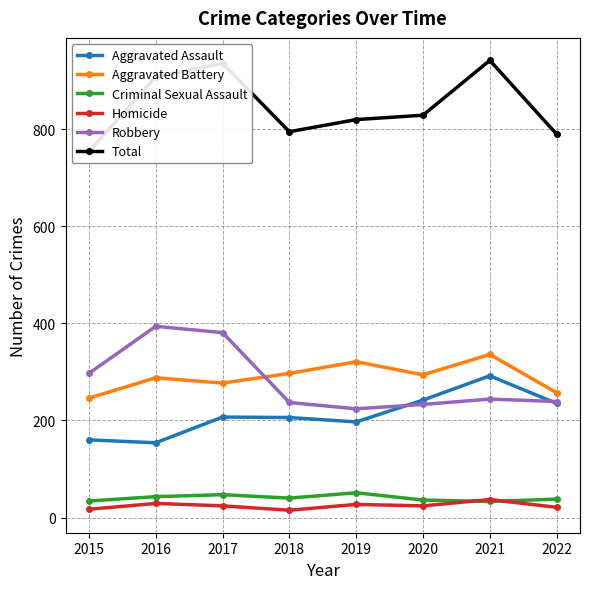

Which series has the widest spread of values?

Total